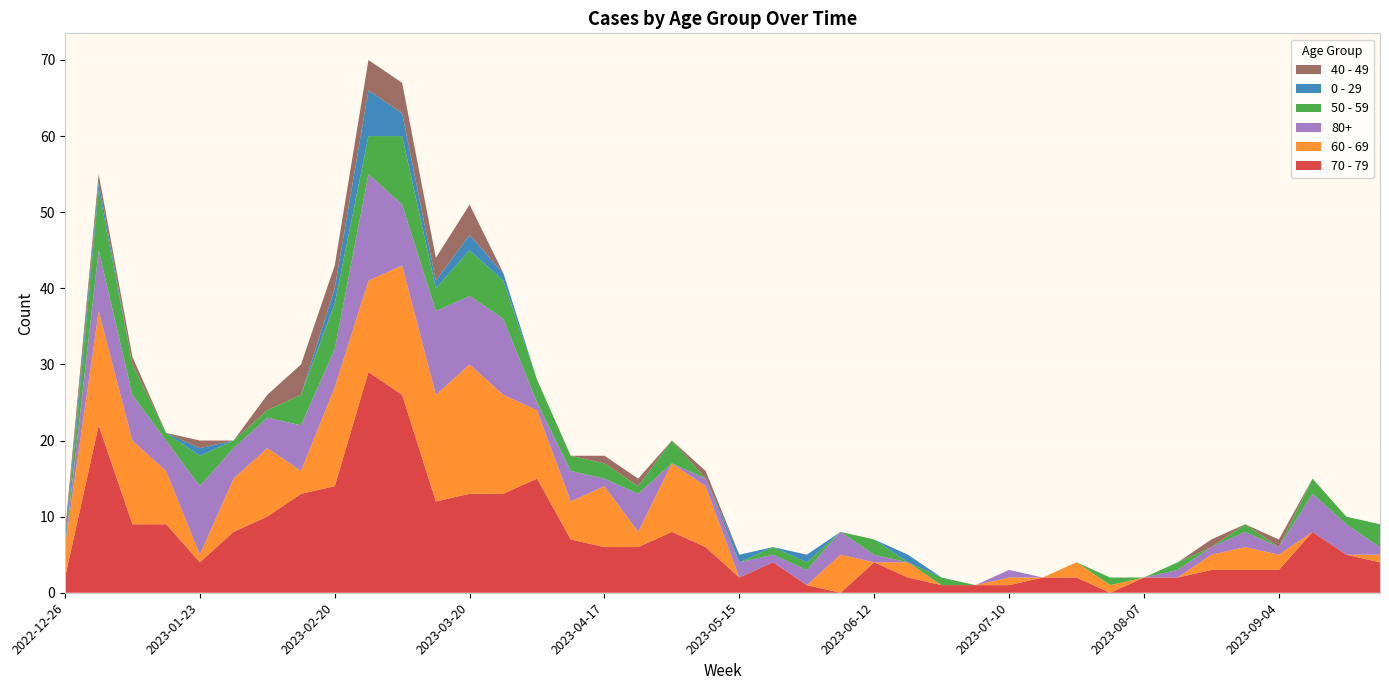

Reading left to right, transcribe all the data shown in this chart.

70 - 79: 2022-12-26=2	2023-01-02=22	2023-01-09=9	2023-01-16=9	2023-01-23=4	2023-01-30=8	2023-02-06=10	2023-02-13=13	2023-02-20=14	2023-02-27=29	2023-03-06=26	2023-03-13=12	2023-03-20=13	2023-03-27=13	2023-04-03=15	2023-04-10=7	2023-04-17=6	2023-04-24=6	2023-05-01=8	2023-05-08=6	2023-05-15=2	2023-05-22=4	2023-05-29=1	2023-06-05=0	2023-06-12=4	2023-06-19=2	2023-06-26=1	2023-07-03=1	2023-07-10=1	2023-07-17=2	2023-07-24=2	2023-07-31=0	2023-08-07=2	2023-08-14=2	2023-08-21=3	2023-08-28=3	2023-09-04=3	2023-09-11=8	2023-09-18=5	2023-09-25=4
60 - 69: 2022-12-26=4	2023-01-02=15	2023-01-09=11	2023-01-16=7	2023-01-23=1	2023-01-30=7	2023-02-06=9	2023-02-13=3	2023-02-20=13	2023-02-27=12	2023-03-06=17	2023-03-13=14	2023-03-20=17	2023-03-27=13	2023-04-03=9	2023-04-10=5	2023-04-17=8	2023-04-24=2	2023-05-01=9	2023-05-08=8	2023-05-15=0	2023-05-22=0	2023-05-29=0	2023-06-05=5	2023-06-12=0	2023-06-19=2	2023-06-26=0	2023-07-03=0	2023-07-10=1	2023-07-17=0	2023-07-24=2	2023-07-31=1	2023-08-07=0	2023-08-14=0	2023-08-21=2	2023-08-28=3	2023-09-04=2	2023-09-11=0	2023-09-18=0	2023-09-25=1
80+: 2022-12-26=0	2023-01-02=8	2023-01-09=6	2023-01-16=4	2023-01-23=9	2023-01-30=4	2023-02-06=4	2023-02-13=6	2023-02-20=5	2023-02-27=14	2023-03-06=8	2023-03-13=11	2023-03-20=9	2023-03-27=10	2023-04-03=1	2023-04-10=4	2023-04-17=1	2023-04-24=5	2023-05-01=0	2023-05-08=1	2023-05-15=2	2023-05-22=1	2023-05-29=2	2023-06-05=3	2023-06-12=1	2023-06-19=0	2023-06-26=0	2023-07-03=0	2023-07-10=1	2023-07-17=0	2023-07-24=0	2023-07-31=0	2023-08-07=0	2023-08-14=1	2023-08-21=1	2023-08-28=2	2023-09-04=1	2023-09-11=5	2023-09-18=4	2023-09-25=1
50 - 59: 2022-12-26=0	2023-01-02=8	2023-01-09=4	2023-01-16=1	2023-01-23=4	2023-01-30=1	2023-02-06=1	2023-02-13=4	2023-02-20=6	2023-02-27=5	2023-03-06=9	2023-03-13=3	2023-03-20=6	2023-03-27=5	2023-04-03=3	2023-04-10=2	2023-04-17=2	2023-04-24=1	2023-05-01=3	2023-05-08=0	2023-05-15=0	2023-05-22=1	2023-05-29=1	2023-06-05=0	2023-06-12=2	2023-06-19=0	2023-06-26=1	2023-07-03=0	2023-07-10=0	2023-07-17=0	2023-07-24=0	2023-07-31=1	2023-08-07=0	2023-08-14=1	2023-08-21=0	2023-08-28=1	2023-09-04=0	2023-09-11=2	2023-09-18=1	2023-09-25=3
0 - 29: 2022-12-26=1	2023-01-02=1	2023-01-09=0	2023-01-16=0	2023-01-23=1	2023-01-30=0	2023-02-06=0	2023-02-13=0	2023-02-20=2	2023-02-27=6	2023-03-06=3	2023-03-13=1	2023-03-20=2	2023-03-27=1	2023-04-03=0	2023-04-10=0	2023-04-17=0	2023-04-24=0	2023-05-01=0	2023-05-08=0	2023-05-15=1	2023-05-22=0	2023-05-29=1	2023-06-05=0	2023-06-12=0	2023-06-19=1	2023-06-26=0	2023-07-03=0	2023-07-10=0	2023-07-17=0	2023-07-24=0	2023-07-31=0	2023-08-07=0	2023-08-14=0	2023-08-21=0	2023-08-28=0	2023-09-04=0	2023-09-11=0	2023-09-18=0	2023-09-25=0
40 - 49: 2022-12-26=1	2023-01-02=1	2023-01-09=1	2023-01-16=0	2023-01-23=1	2023-01-30=0	2023-02-06=2	2023-02-13=4	2023-02-20=3	2023-02-27=4	2023-03-06=4	2023-03-13=3	2023-03-20=4	2023-03-27=0	2023-04-03=0	2023-04-10=0	2023-04-17=1	2023-04-24=1	2023-05-01=0	2023-05-08=1	2023-05-15=0	2023-05-22=0	2023-05-29=0	2023-06-05=0	2023-06-12=0	2023-06-19=0	2023-06-26=0	2023-07-03=0	2023-07-10=0	2023-07-17=0	2023-07-24=0	2023-07-31=0	2023-08-07=0	2023-08-14=0	2023-08-21=1	2023-08-28=0	2023-09-04=1	2023-09-11=0	2023-09-18=0	2023-09-25=0